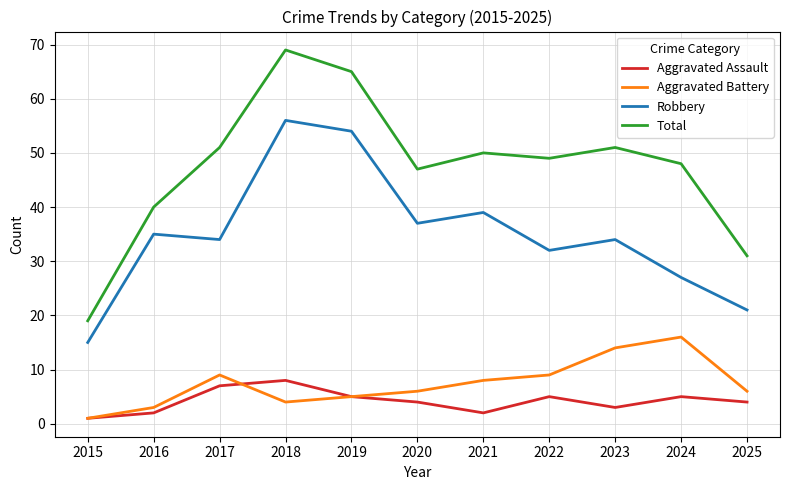

True or false: Aggravated Battery has a value of 13 at 2022.

False